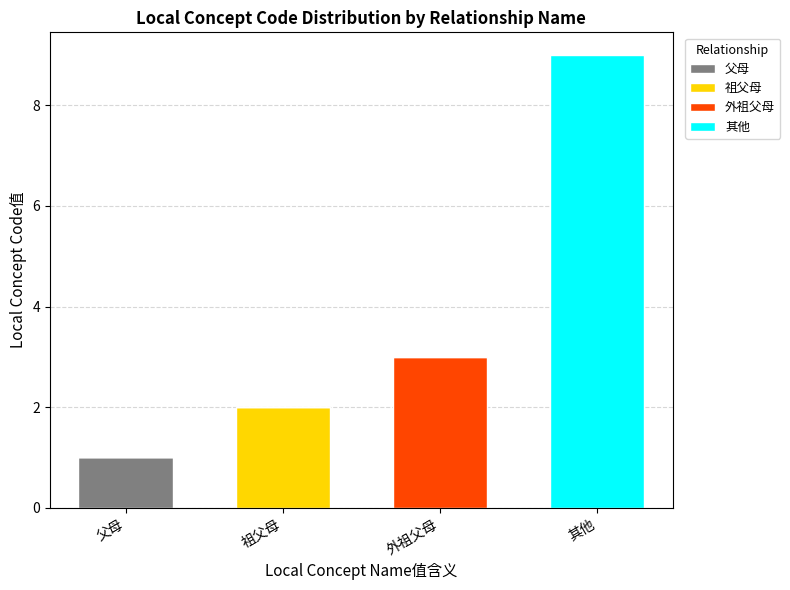

Reading left to right, transcribe the values for 父母.

父母=1	祖父母=0	外祖父母=0	其他=0